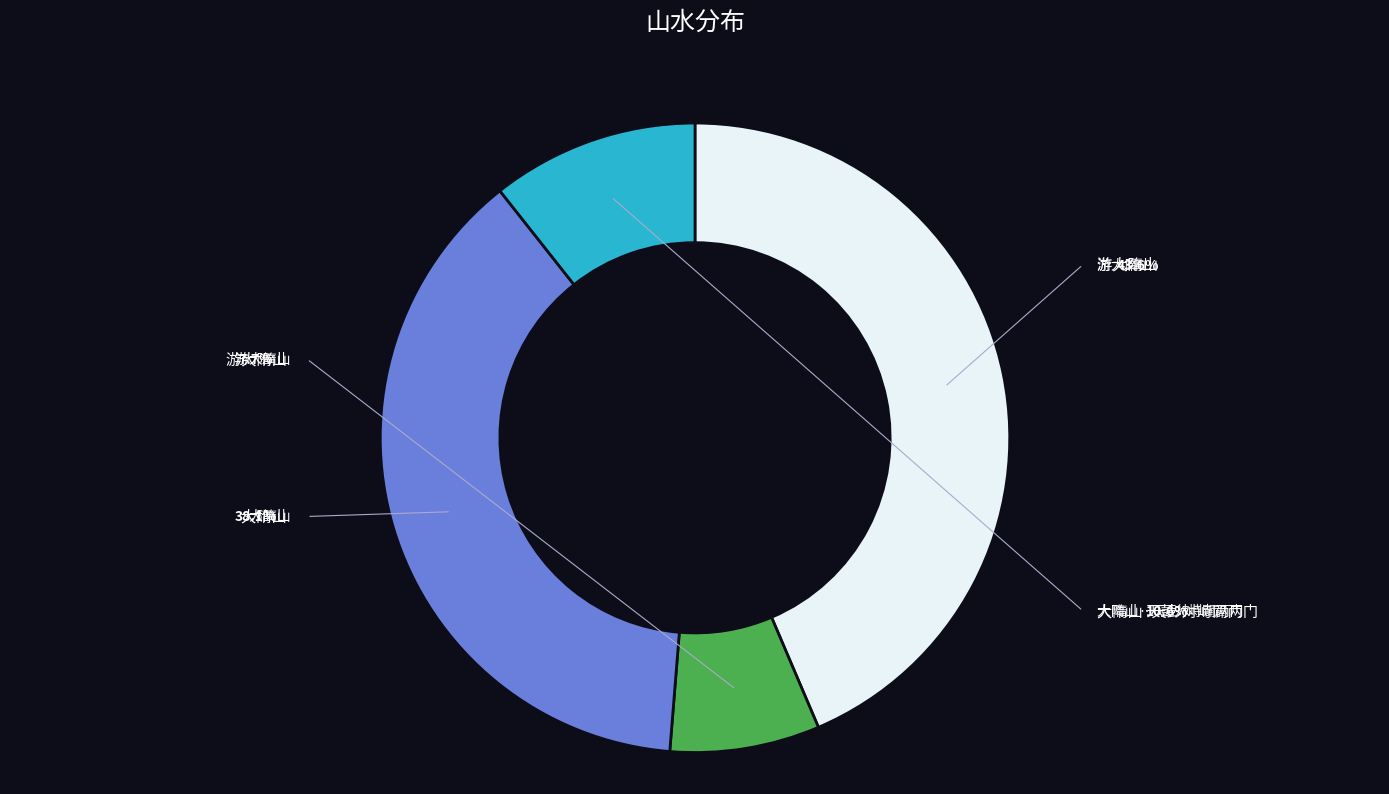

Does any single category account for the majority?

No